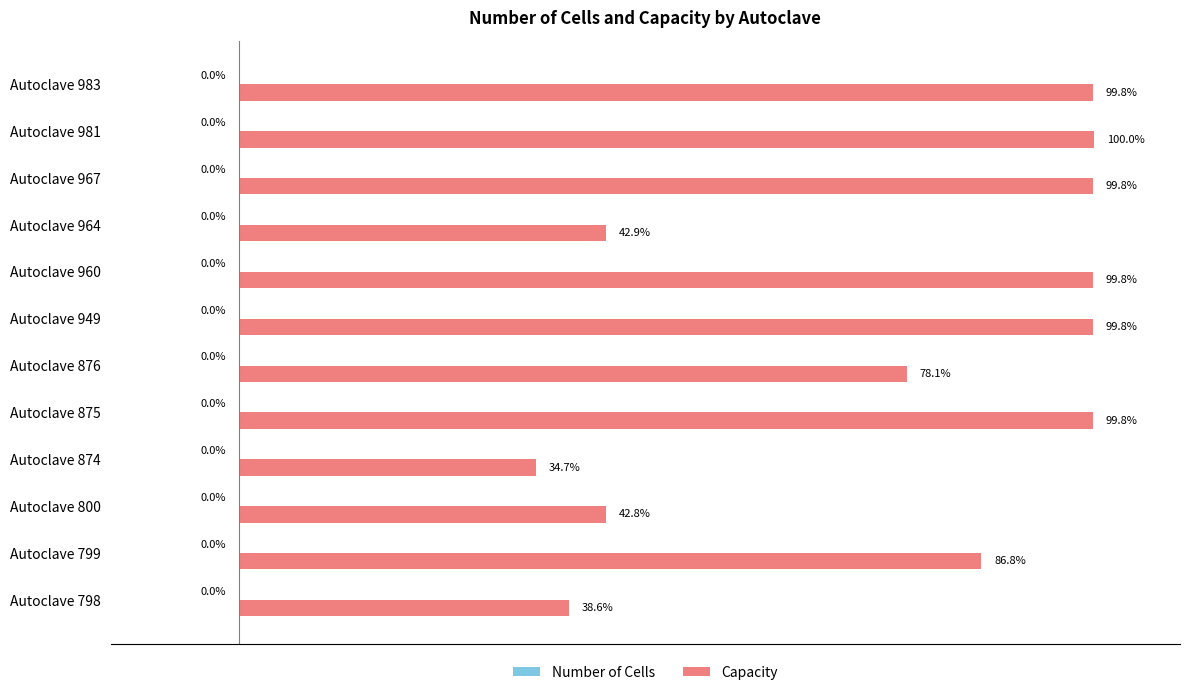

Which series changed the most between Autoclave 800 and Autoclave 875?

Capacity